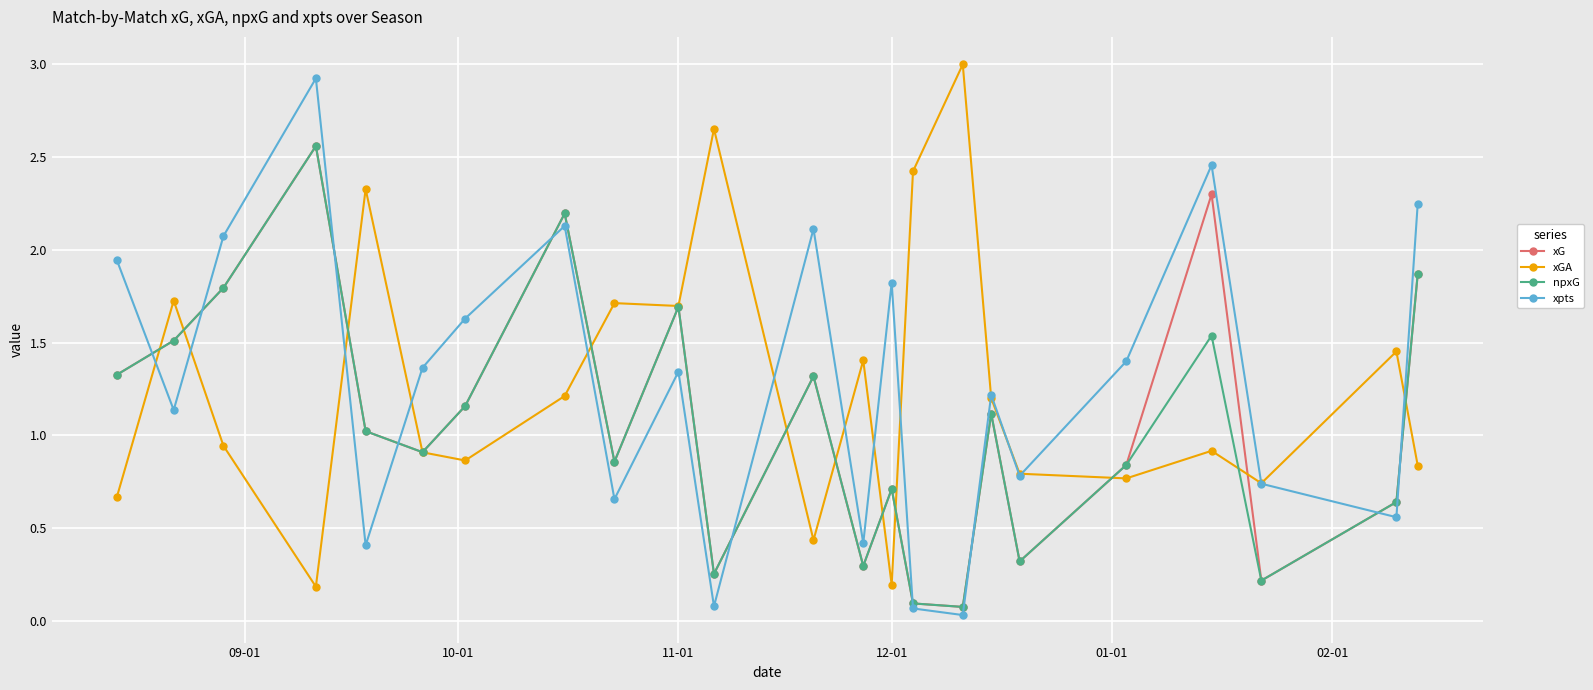

In xG, how many points are lower than both neighbors (excluding endpoints)?

7